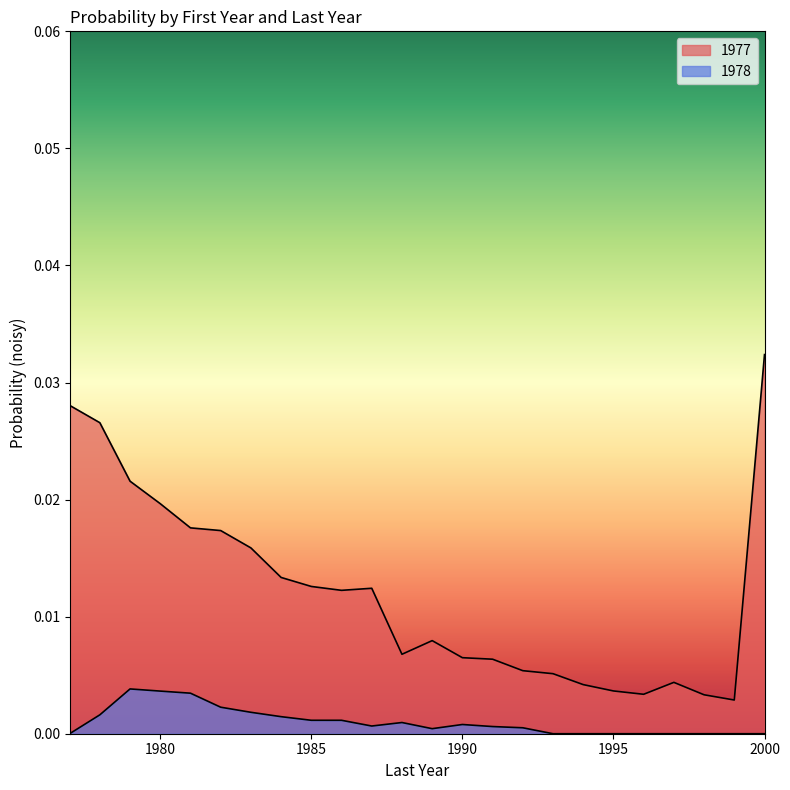

How many distinct data groups are displayed?

2